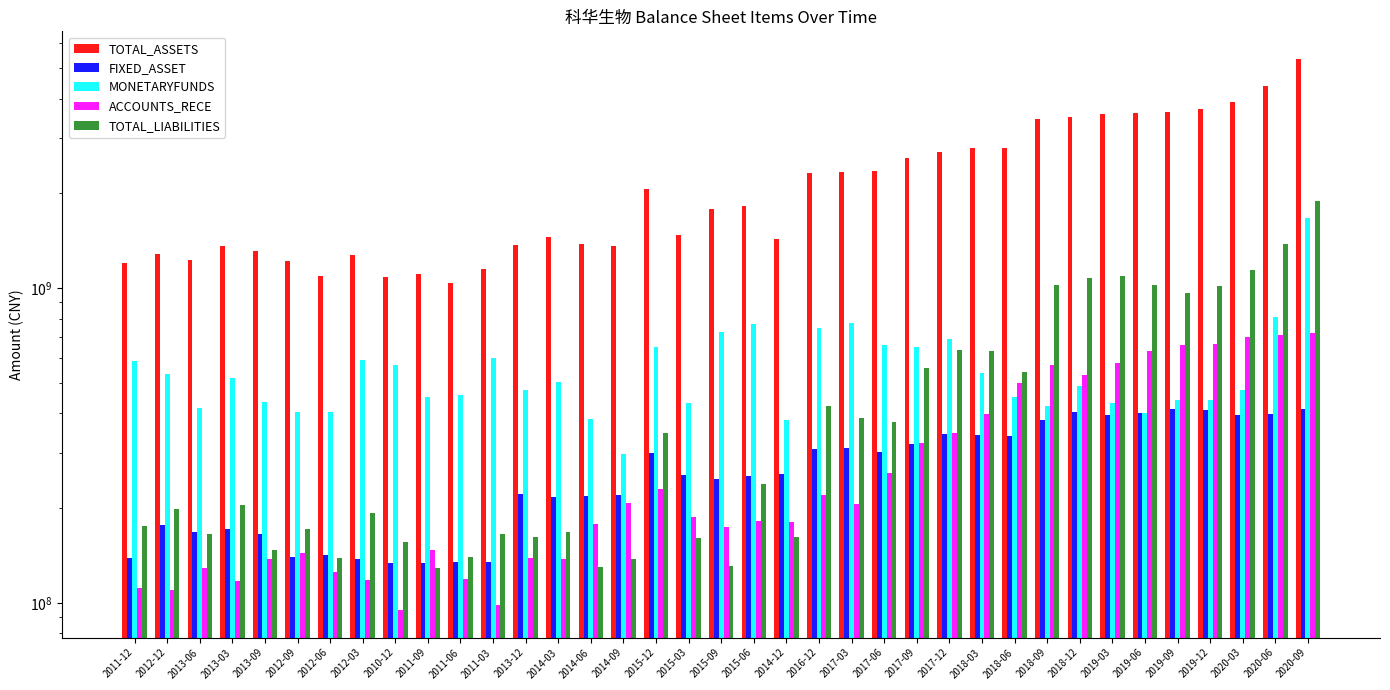

What is the lowest value of the TOTAL_LIABILITIES series?

129354086.0